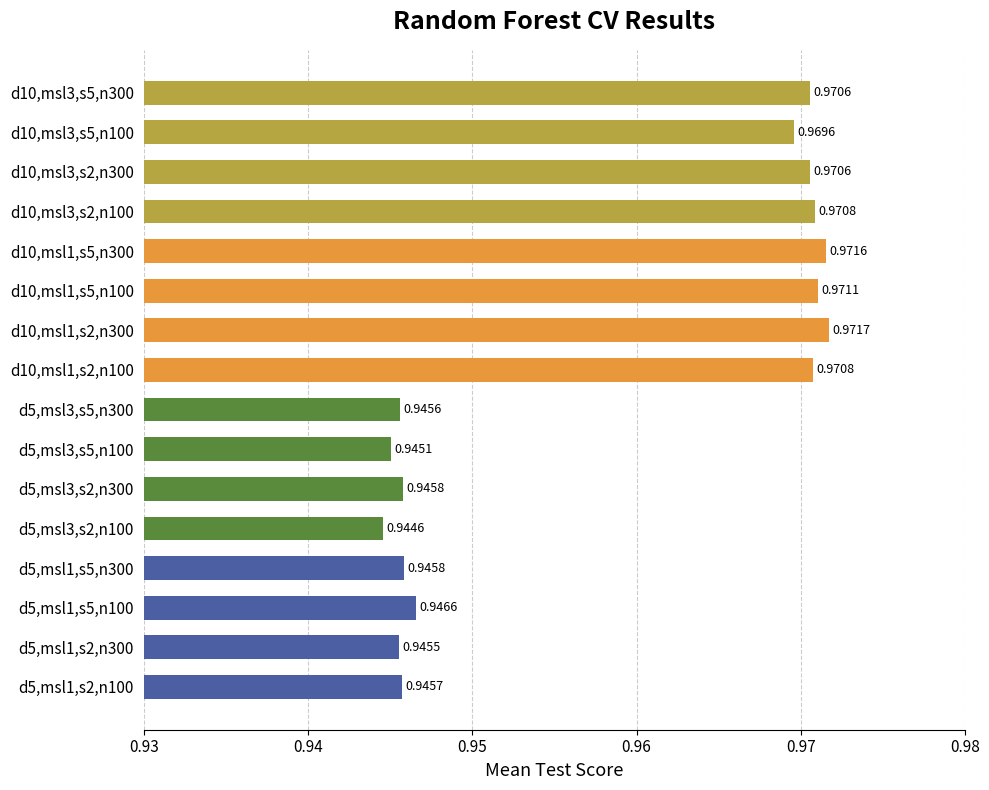

What is the sum of the values at d10,msl1,s2,n100 and d10,msl3,s5,n300?

1.9